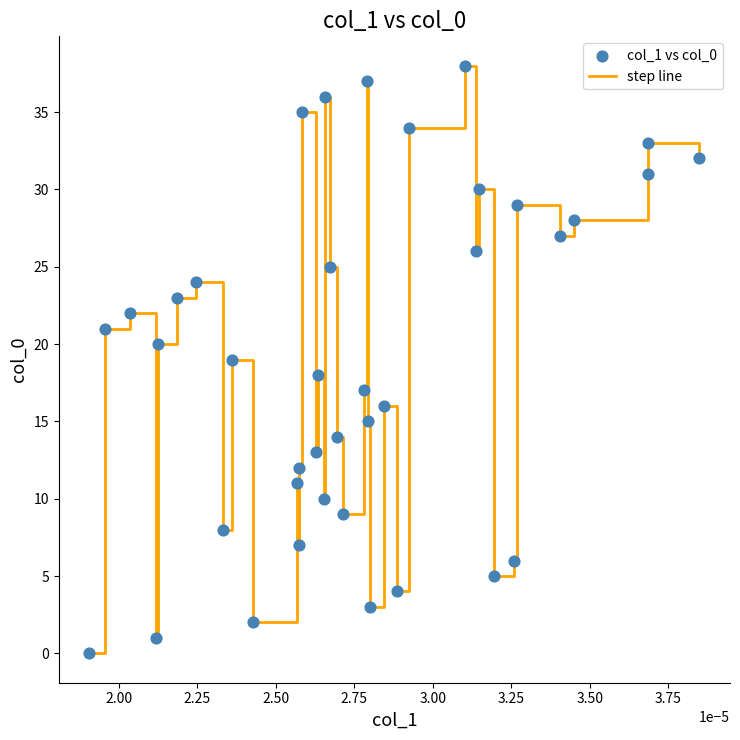

What is the difference between the maximum and minimum values?

38